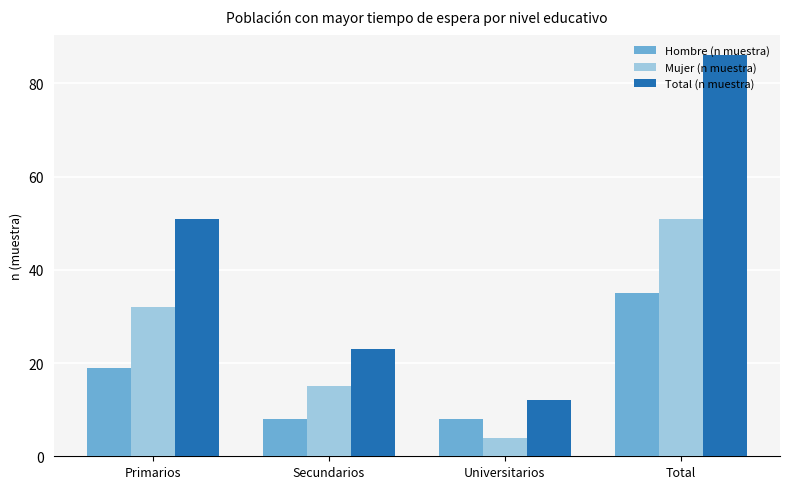

List the series in order of their overall mean, lowest first.

Hombre (n muestra), Mujer (n muestra), Total (n muestra)